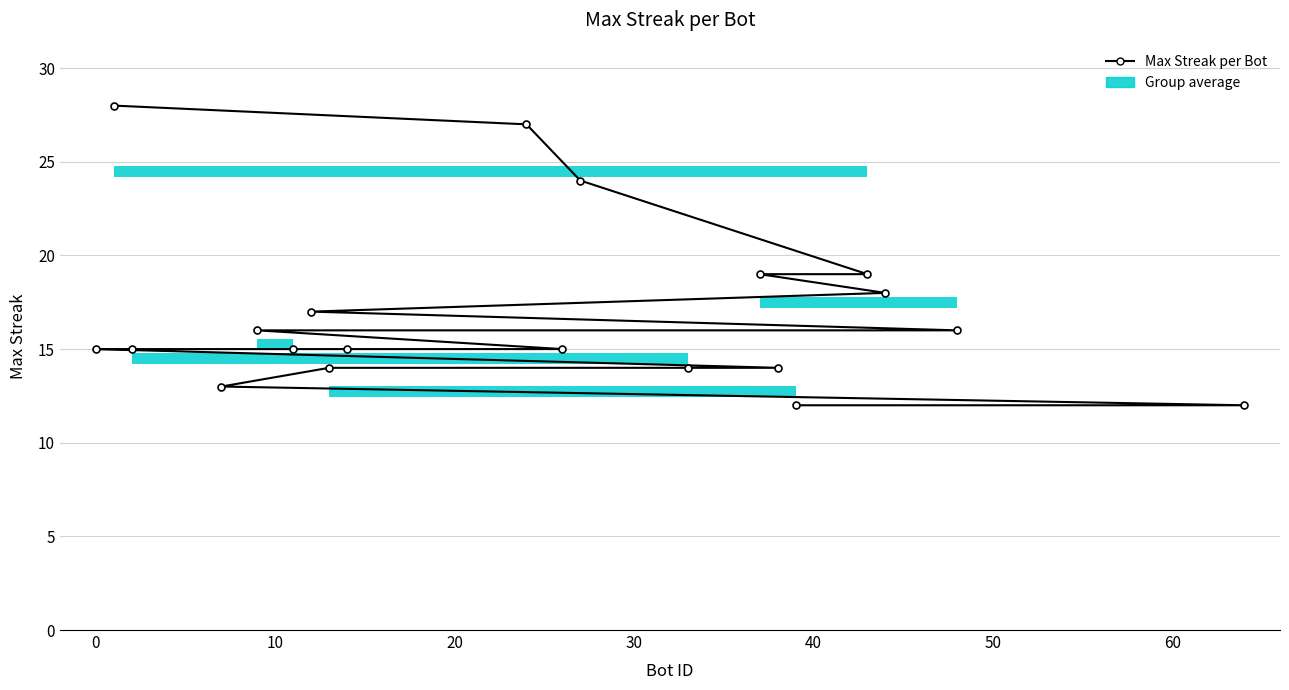

How many data points are above 15?

9